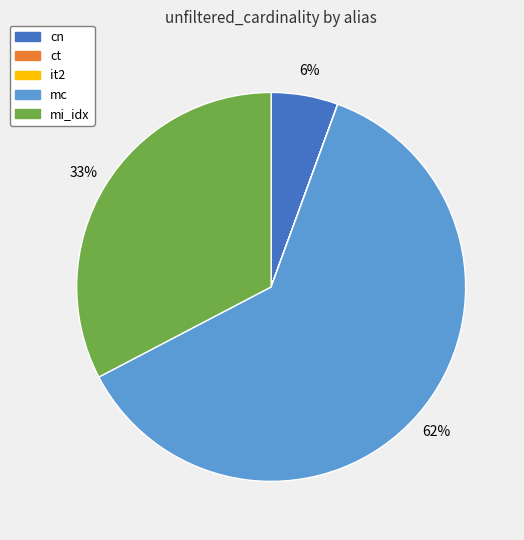

Which category accounts for the majority?

mc